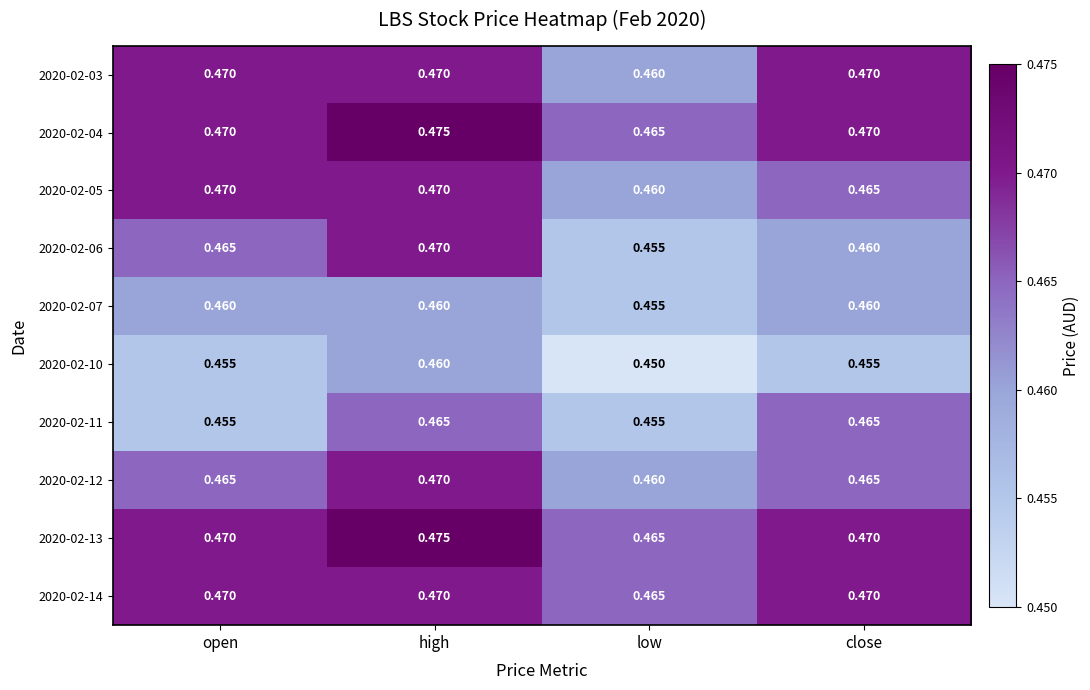

Which label corresponds to the largest value in the chart?

high